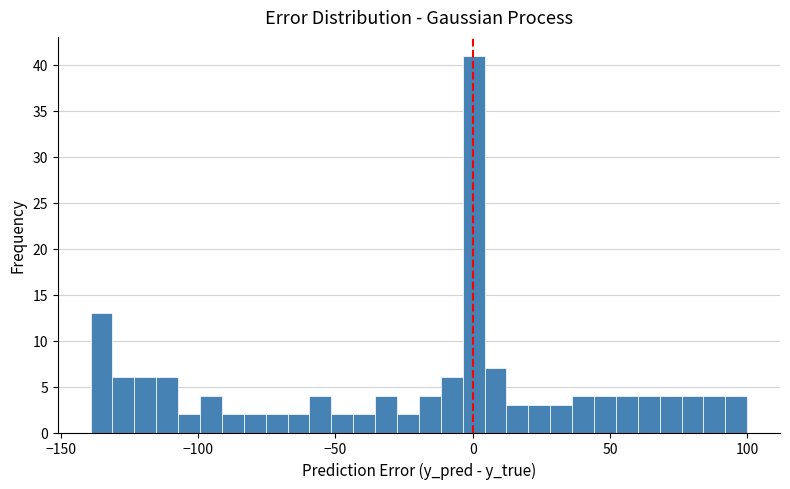

Read against the x-axis, roughly where is the centre of the tallest bar?

0